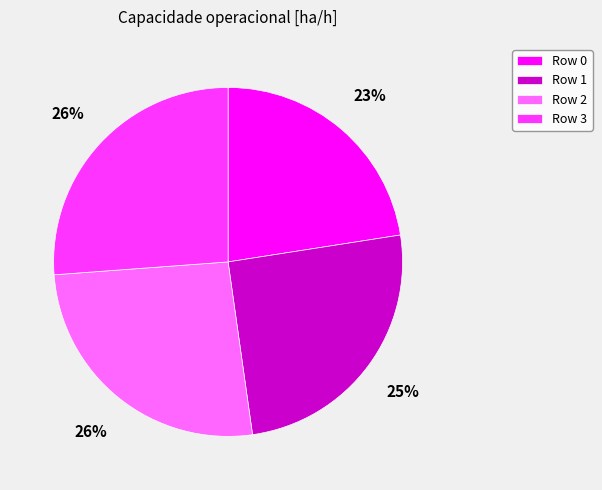

How many segments does this pie chart have?

4